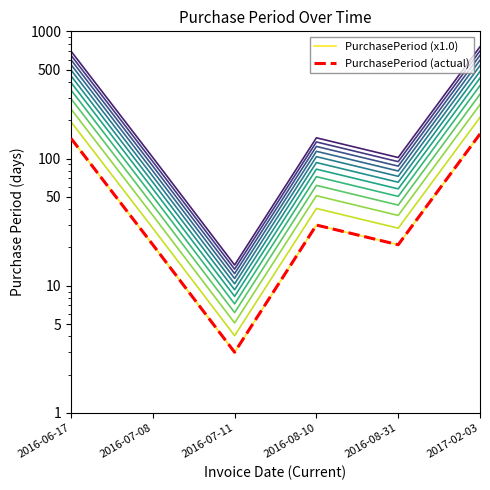

Does the chart have visible grid lines?

No